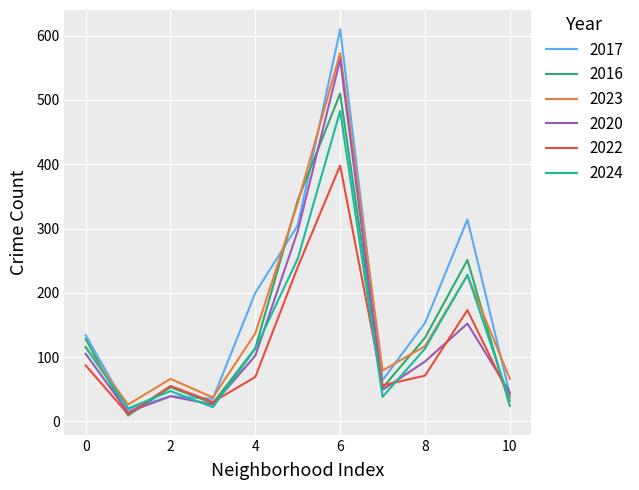

What is the maximum value for 2022?

398